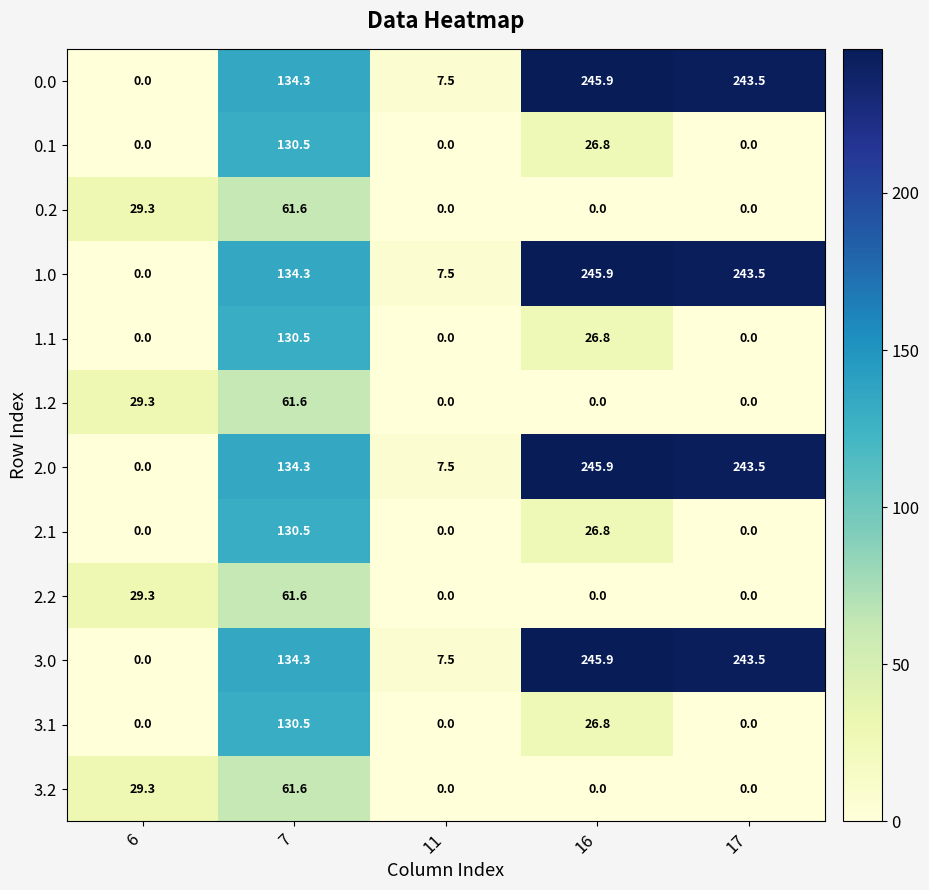

What is the total value across all series at 6?

117.2